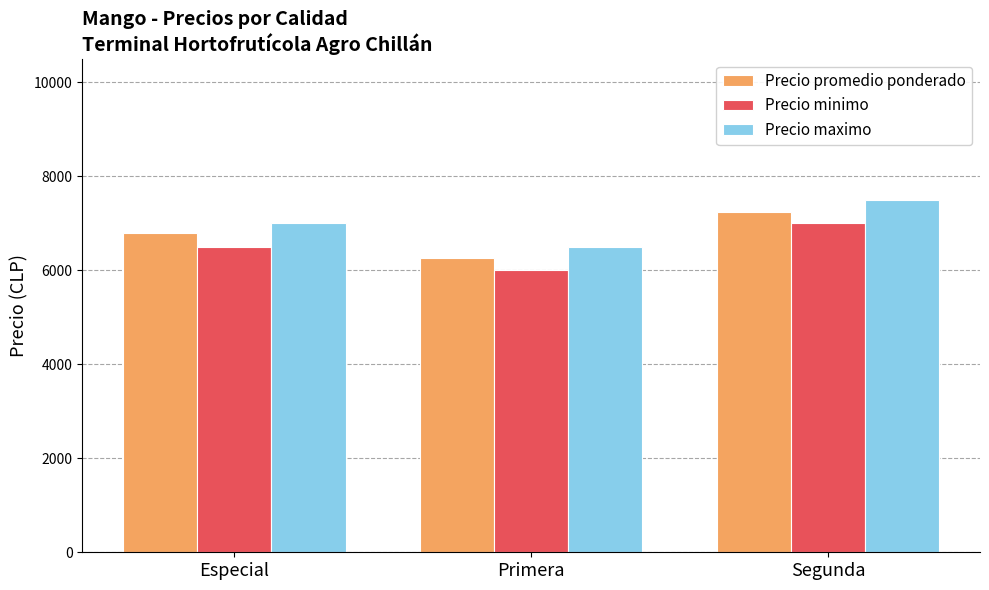

What is the minimum value for Precio minimo?

6000